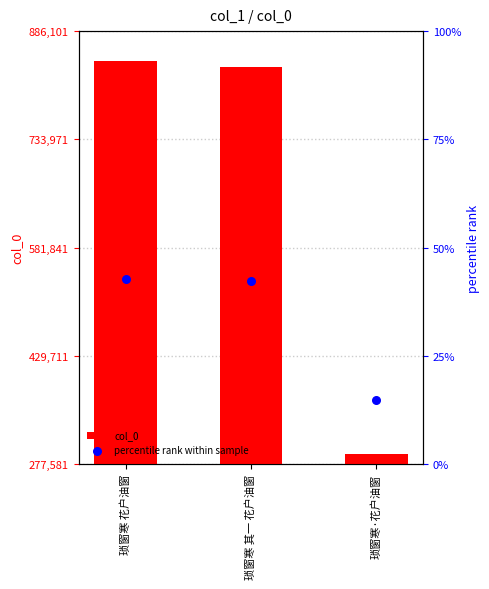

Which series has the widest spread of Y values?

col_0